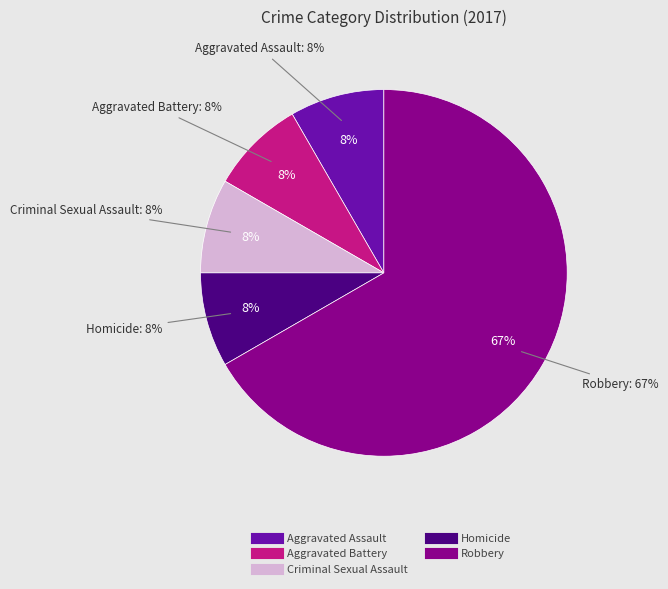

Which category has the smallest portion of the pie?

Aggravated Assault